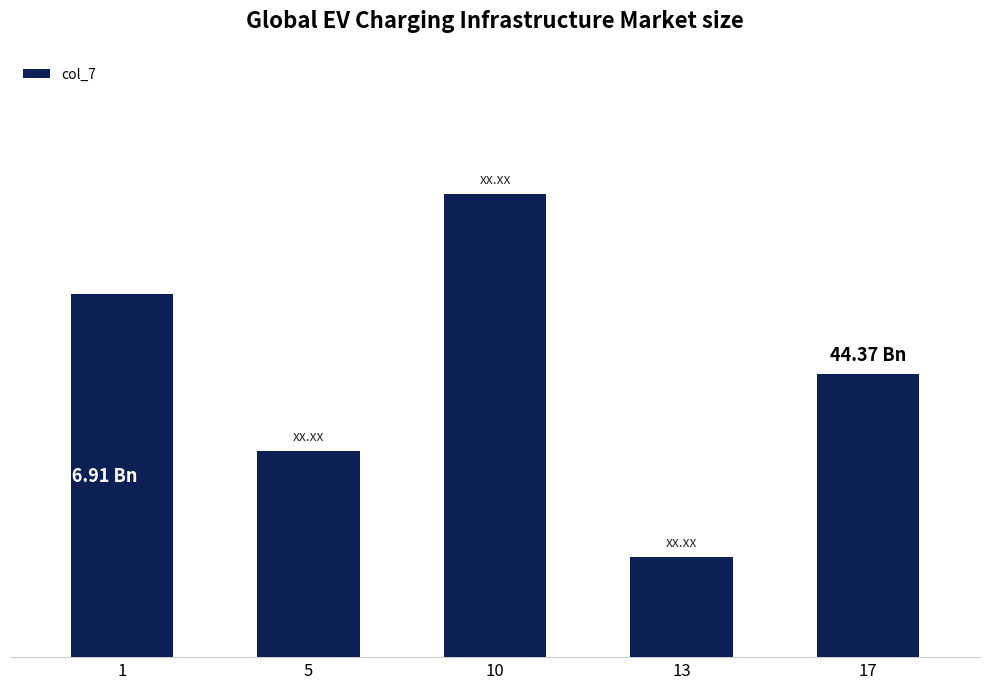

What is the maximum value shown in the chart?

72.6